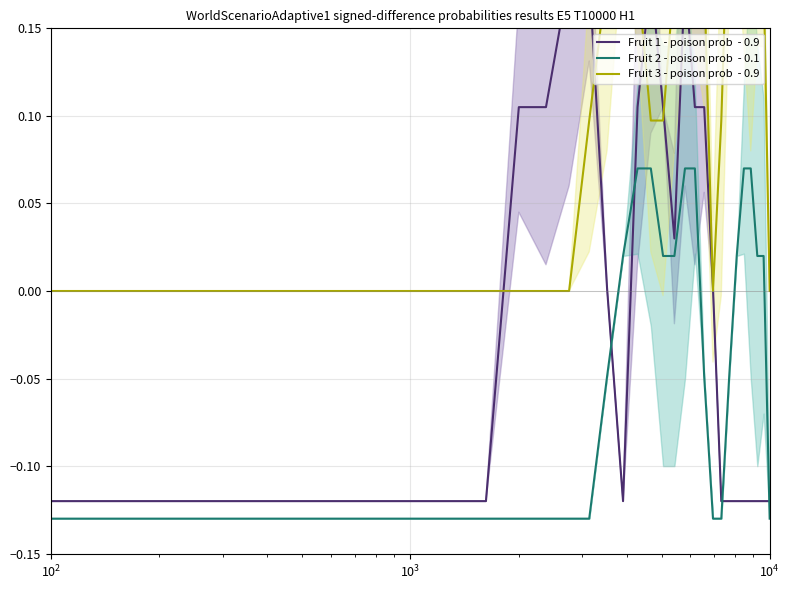

How many positive values does the Fruit 3 - poison prob  - 0.9 series have?

17